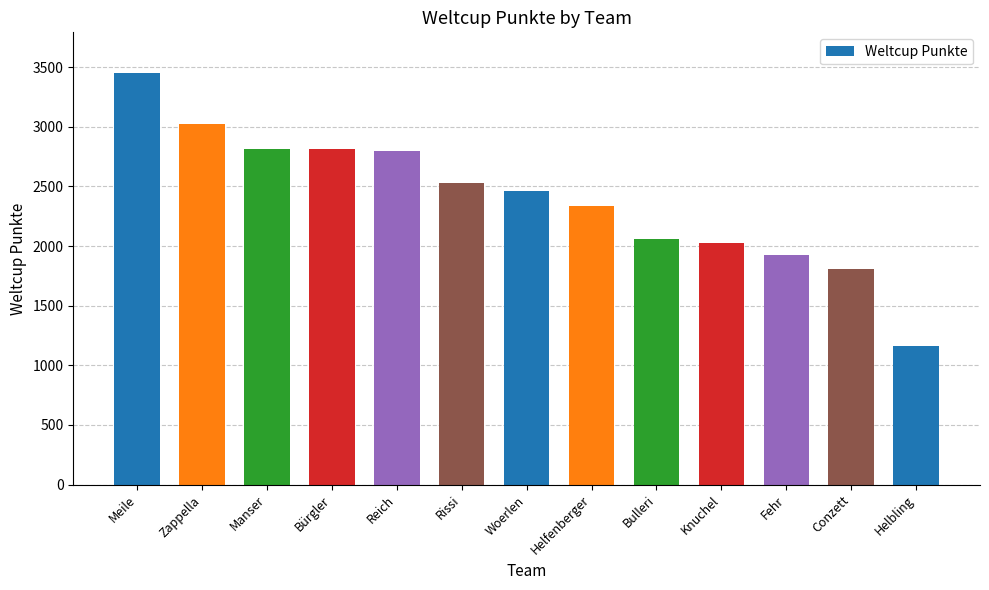

The value at Bulleri is 2059. True or false?

True